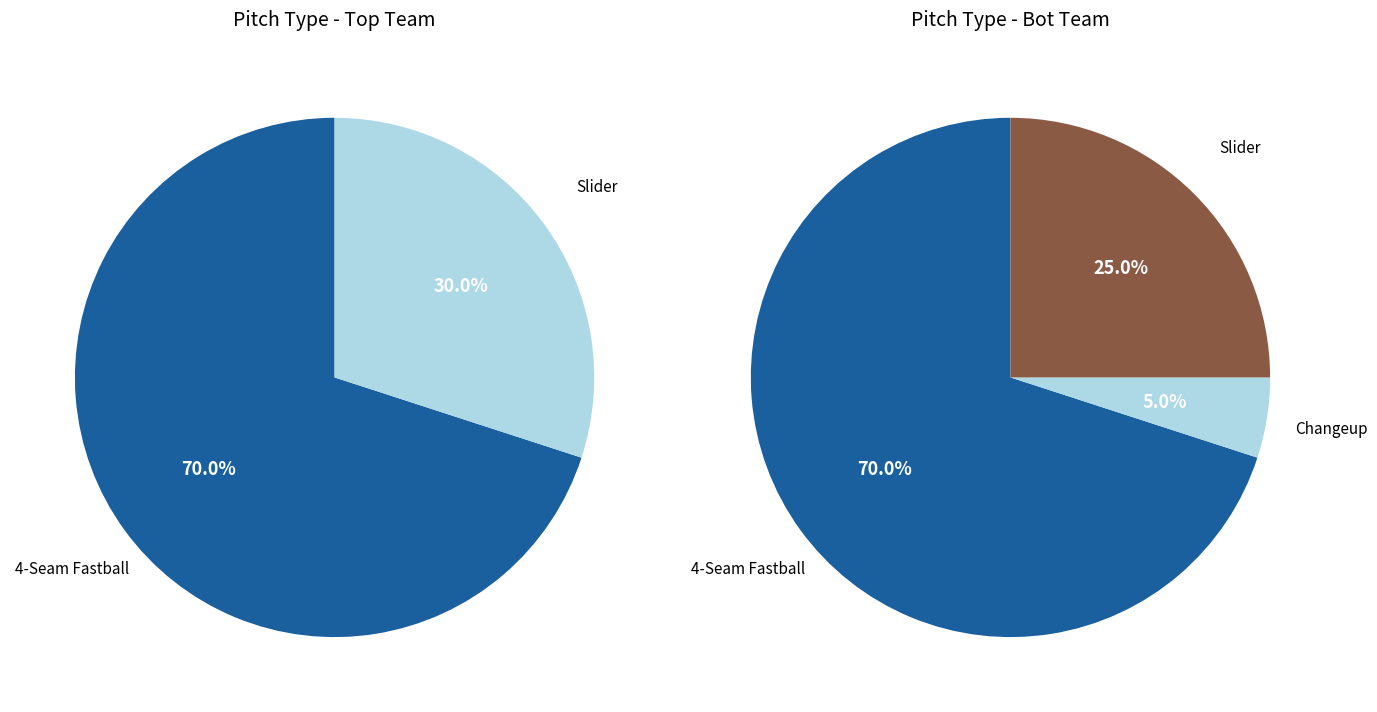

Is it true that 5 is 5% of the pie?

True